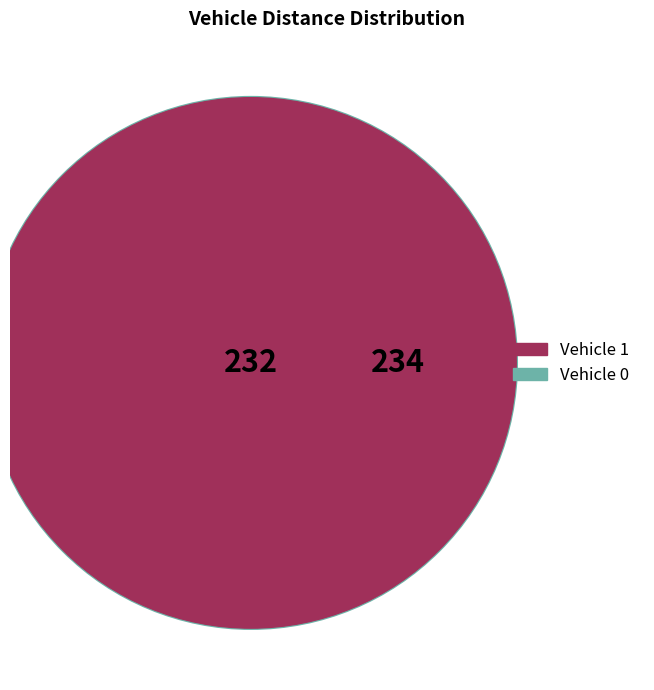

Between Vehicle 1 and Vehicle 0, which is larger?

Vehicle 0